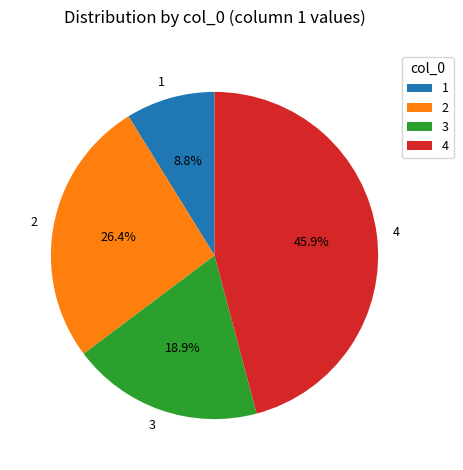

Is there a majority slice in this chart?

No